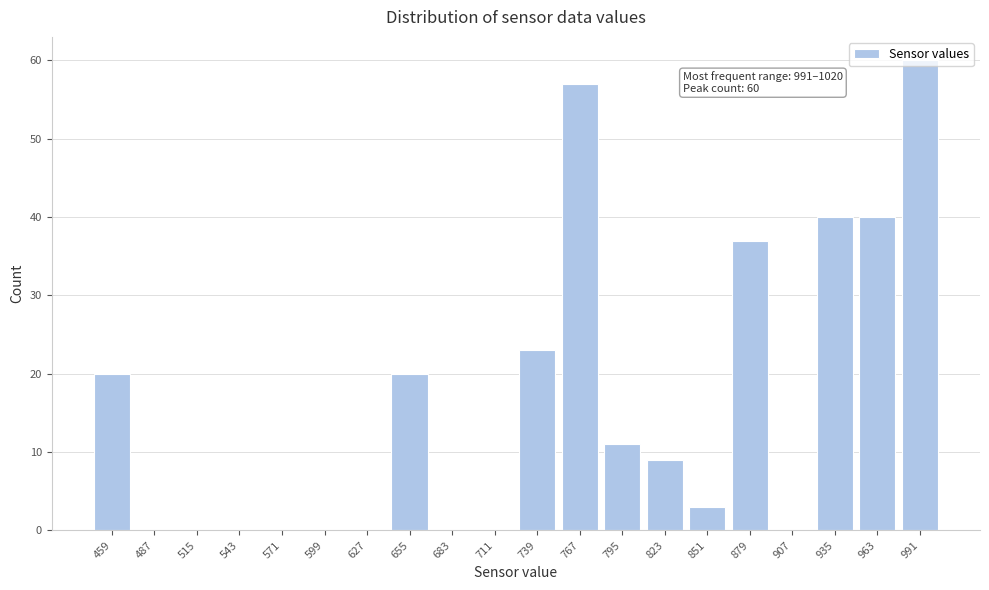

What is the greatest value displayed?

60